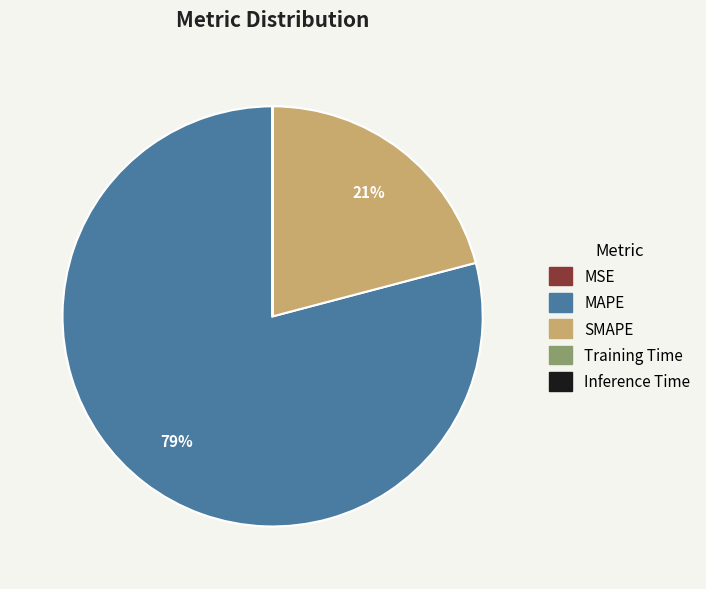

Approximately how many times larger is the value at SMAPE compared to MAPE?

0.3